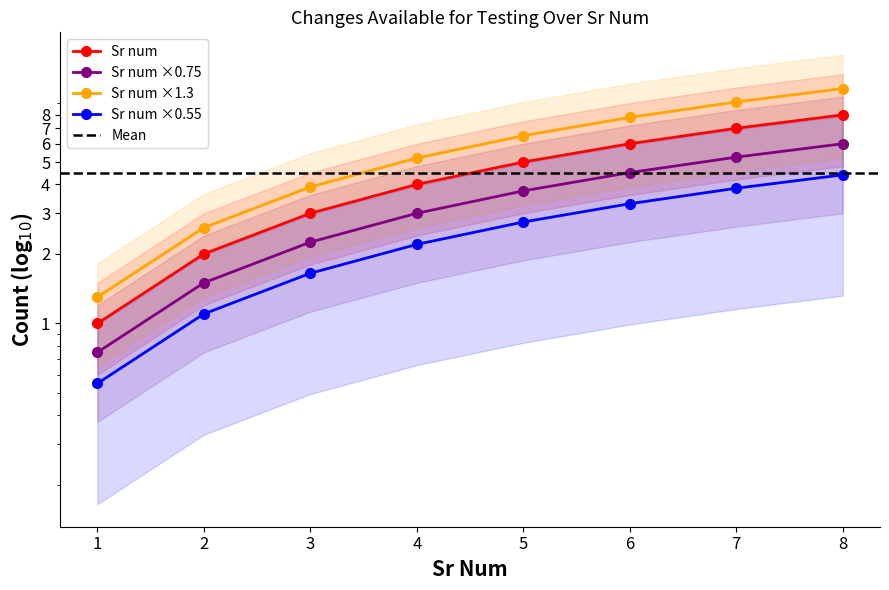

Does the chart have visible grid lines?

No